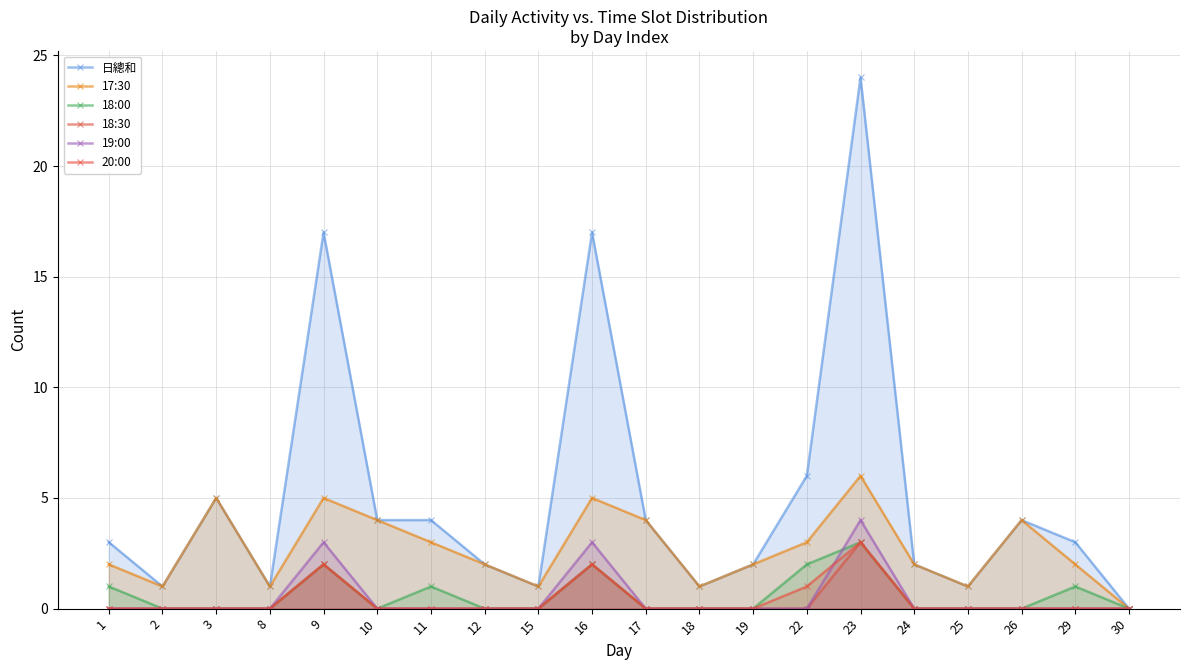

Where do 19:00 and 18:00 first cross each other?

22 and 23